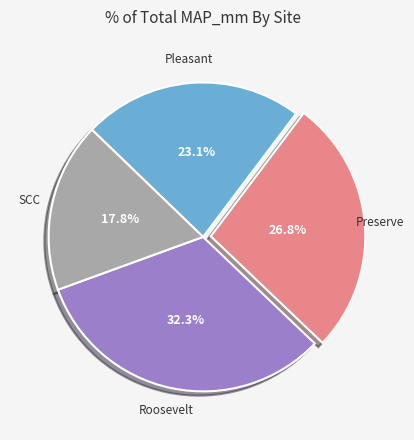

How many segments does this pie chart have?

4